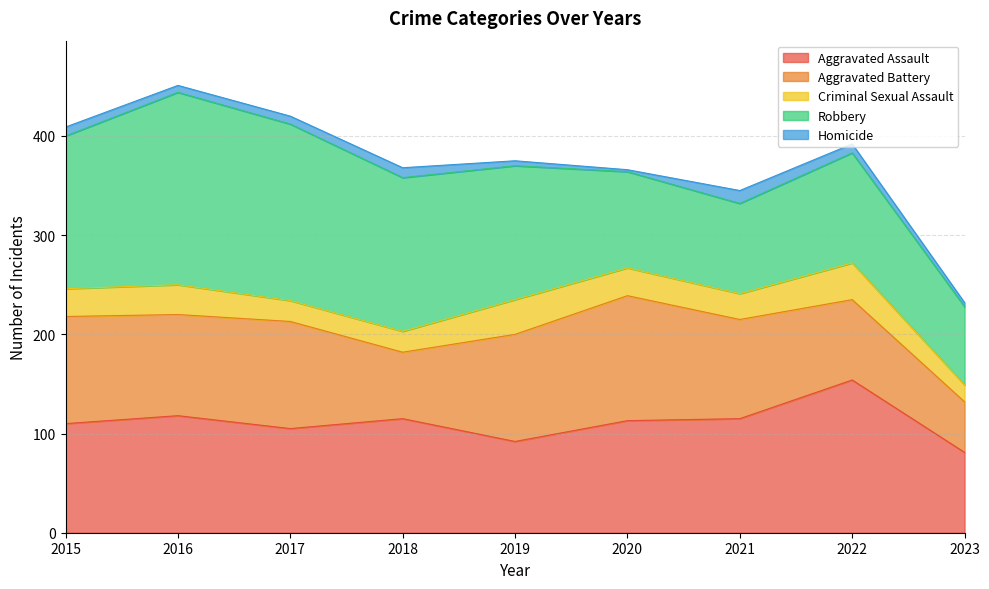

What is the difference between the maximum and minimum values in the Robbery series?

115